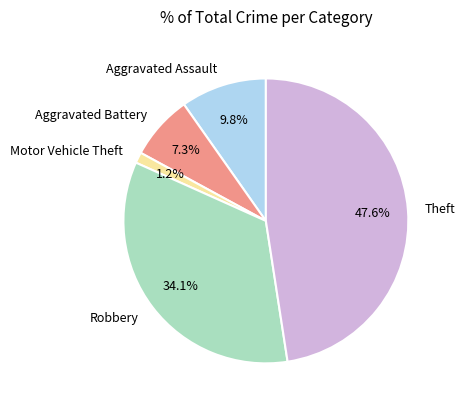

The Motor Vehicle Theft slice represents 11% of the pie. True or false?

False